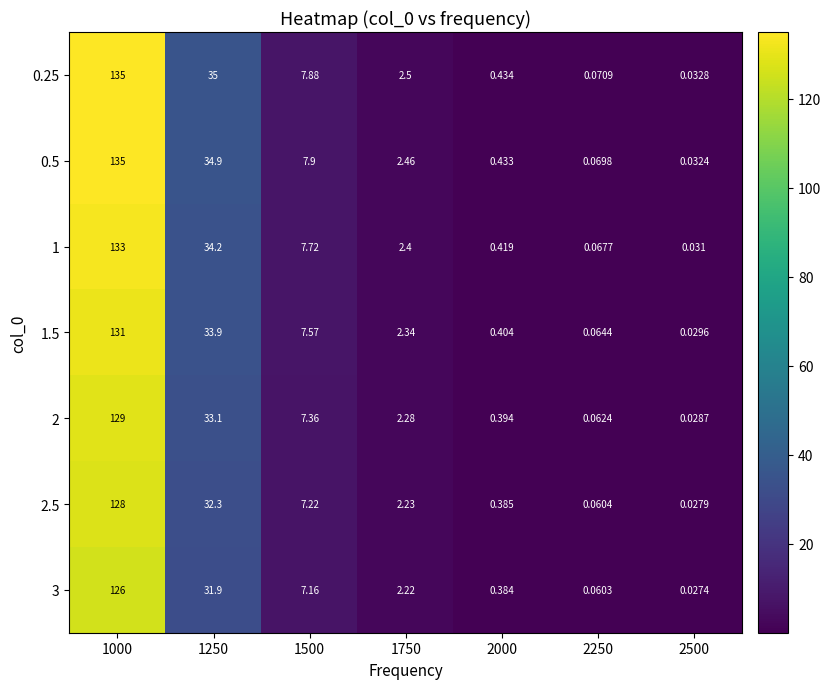

Is the value of 1 at 1500 greater than the value of 0.25 at 1000?

No